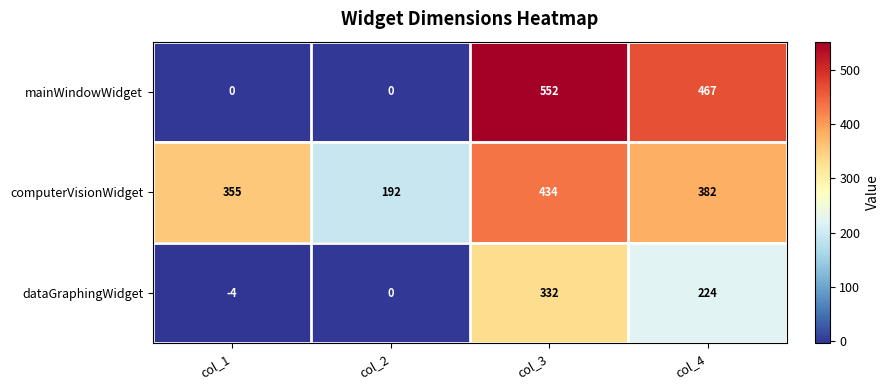

What is the average value of the mainWindowWidget series?

255